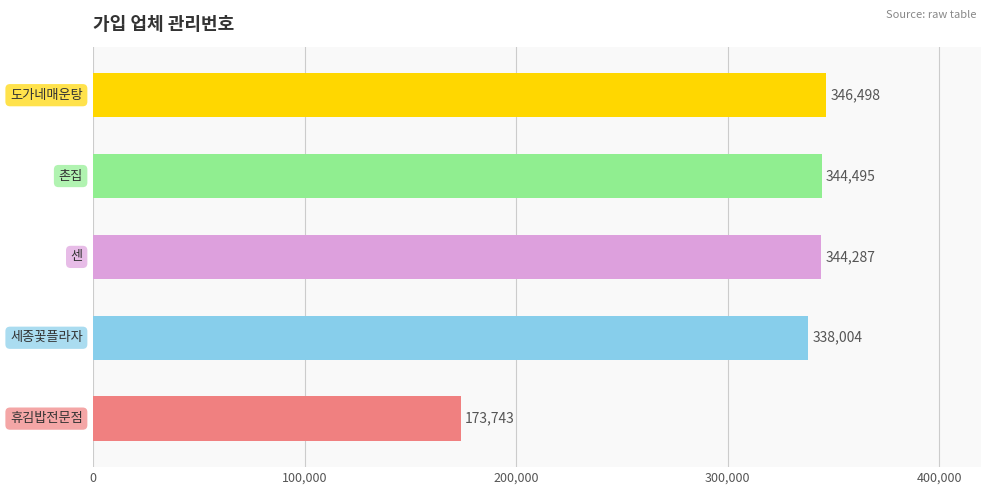

What is the maximum value shown in the chart?

346498